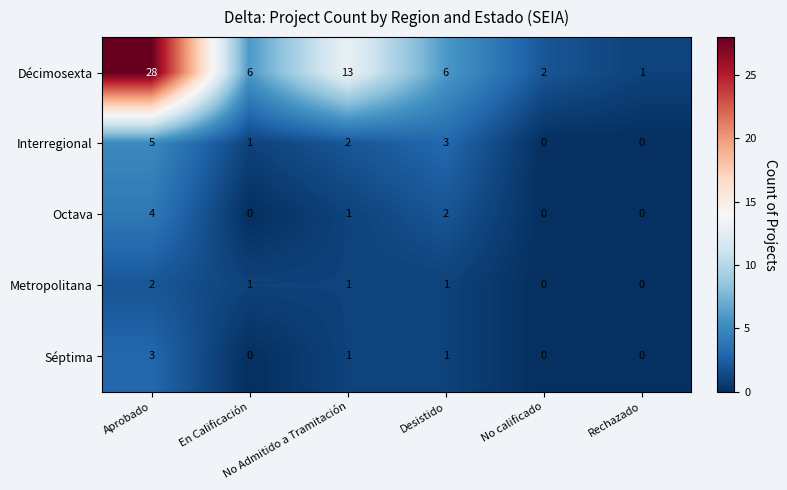

What is the sum of all Séptima values?

5